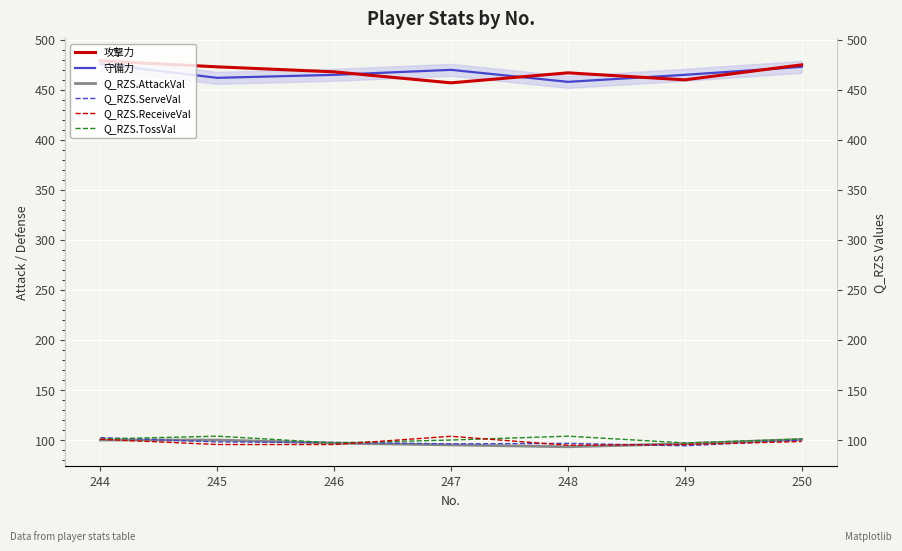

Which series has the largest total across all categories?

攻撃力